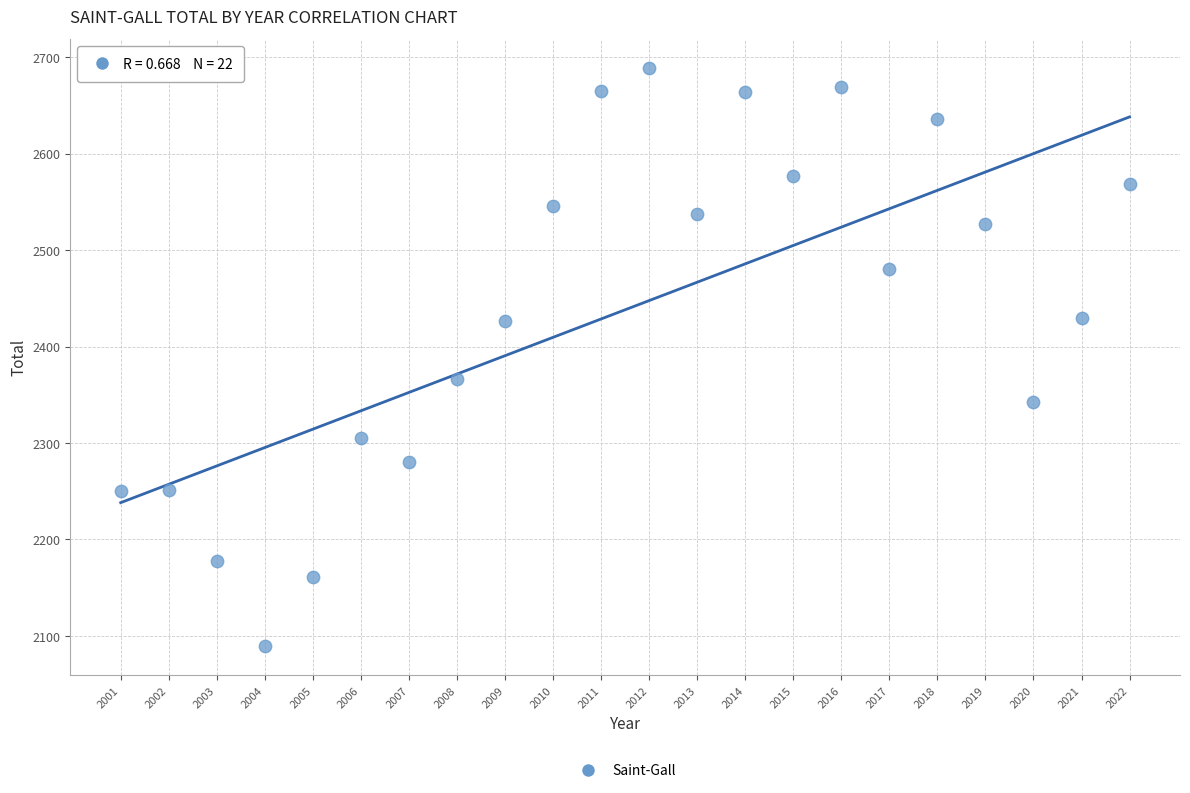

What Y value in the scatter plot is closest to 2389?

2366